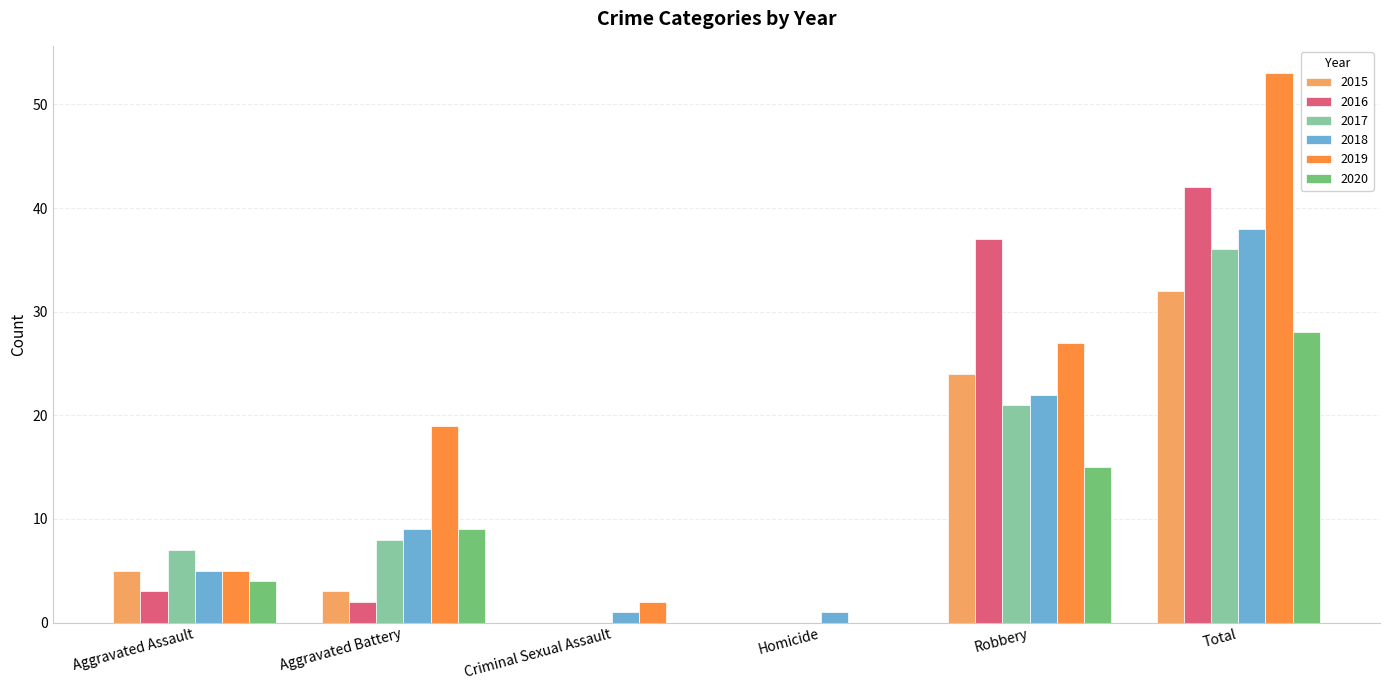

The 2020 series shows 0 at Criminal Sexual Assault. True or false?

True